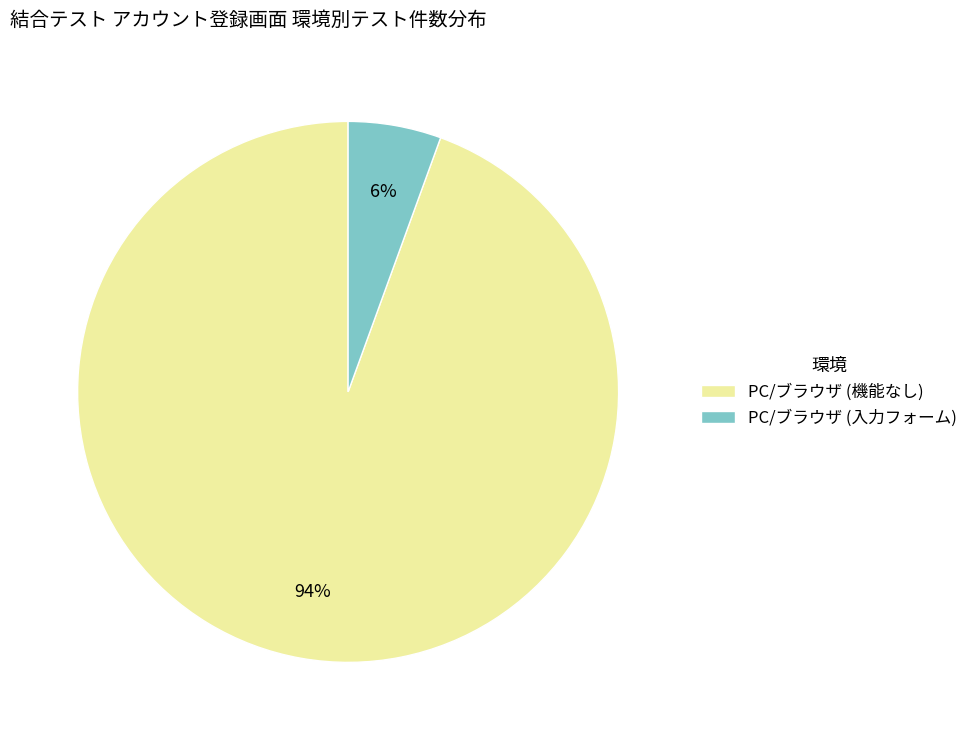

Which category accounts for the majority?

PC/ブラウザ (機能なし)